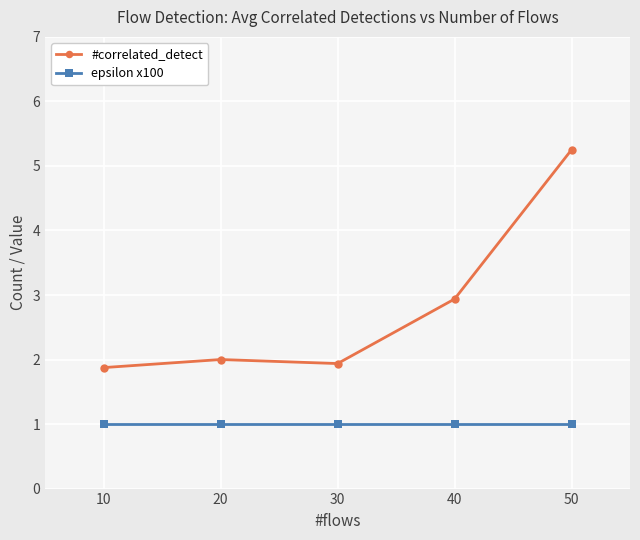

True or false: epsilon x100 has a value of 1.0 at 50.

True